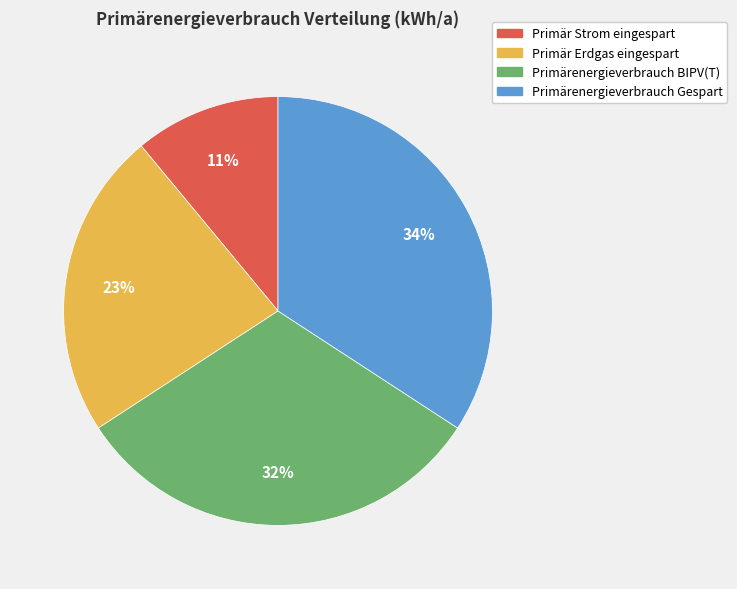

True or false: Primär Strom eingespart accounts for 11% of the total.

True